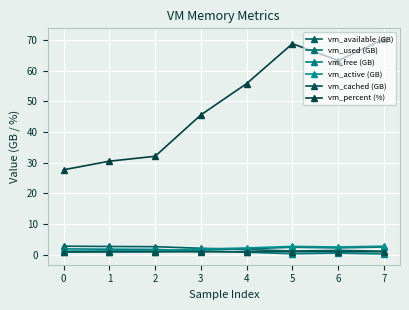

What is the sum of the vm_cached (GB) values at 3 and 0?

2.0